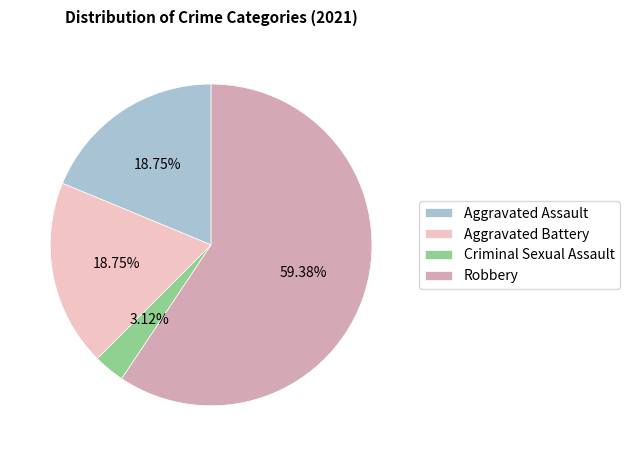

Do Criminal Sexual Assault and Aggravated Battery together represent more than half of the pie?

No